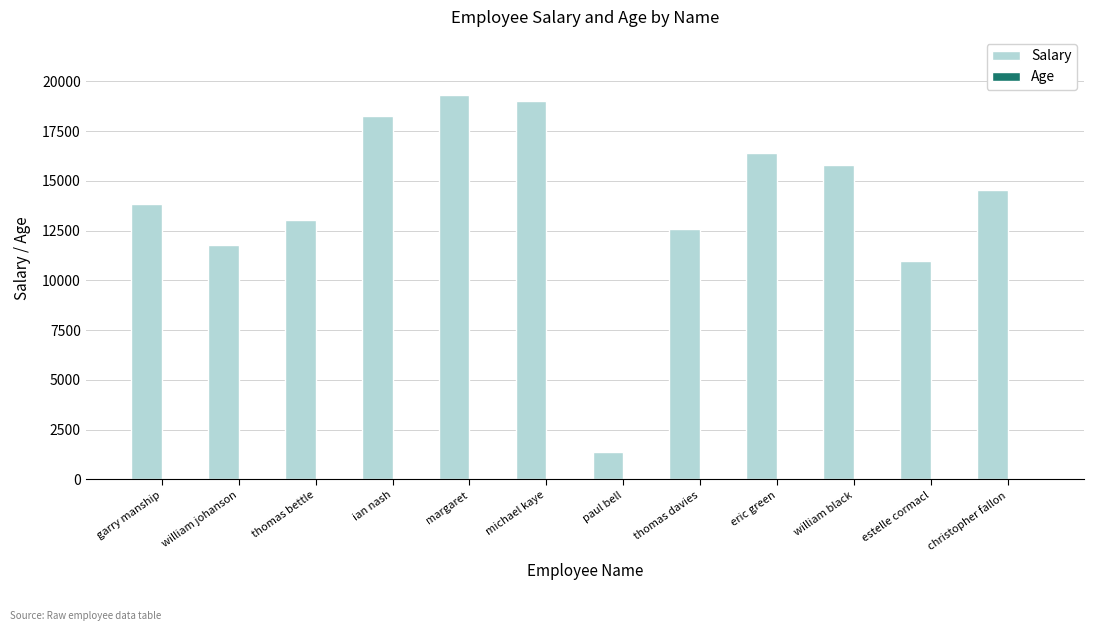

True or false: Salary has a value of 15784 at william black.

True